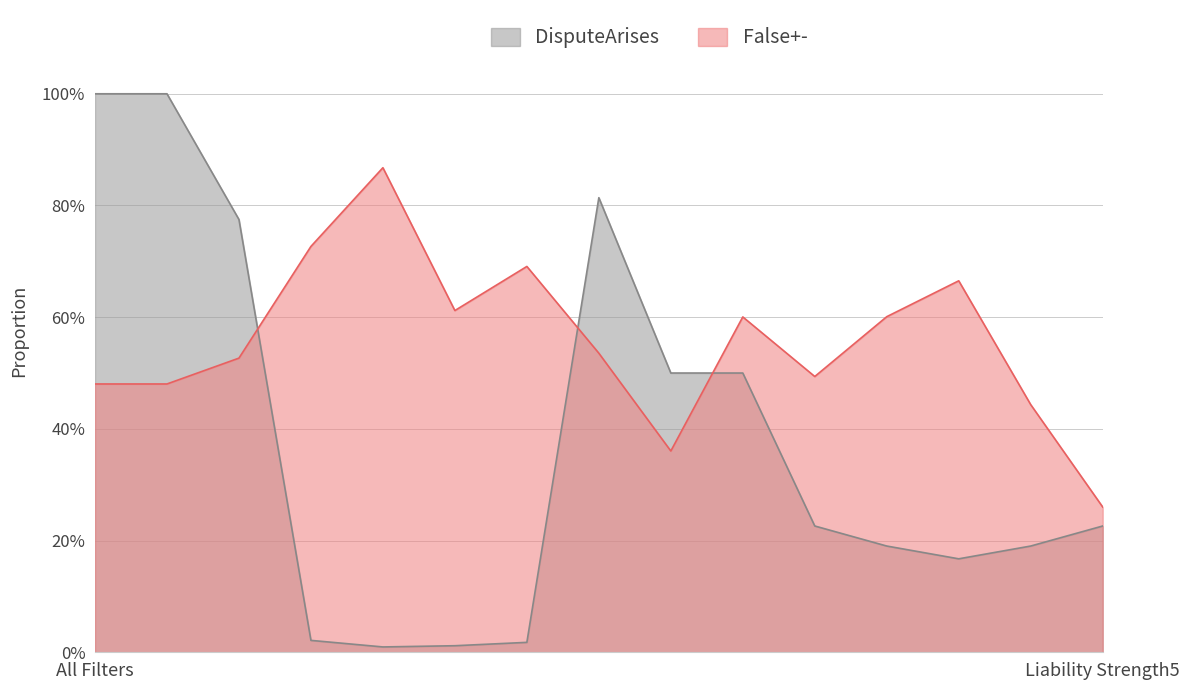

What are all the series names shown in the legend?

DisputeArises, False+-